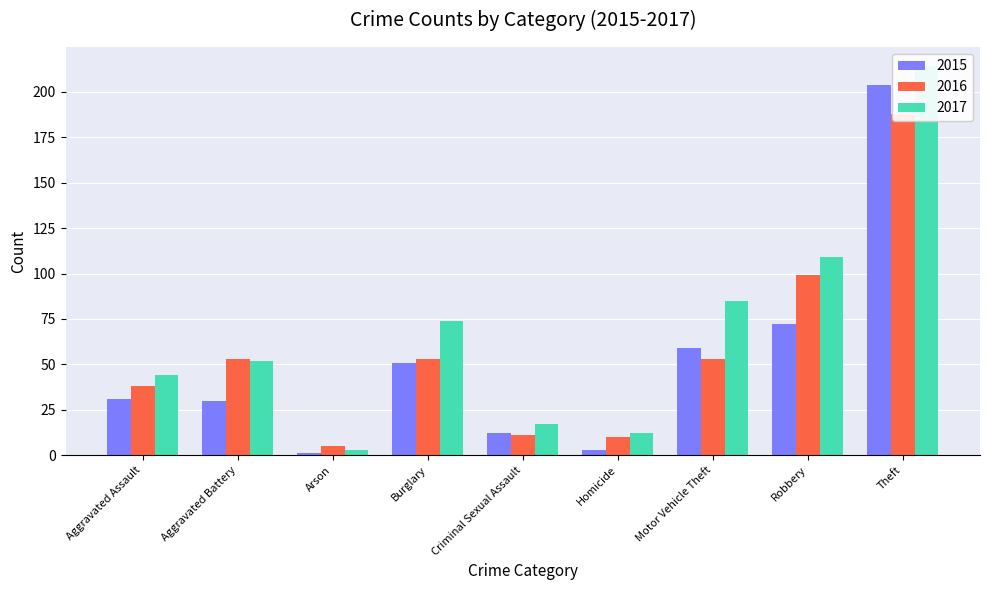

What are all the series names shown in the legend?

2015, 2016, 2017